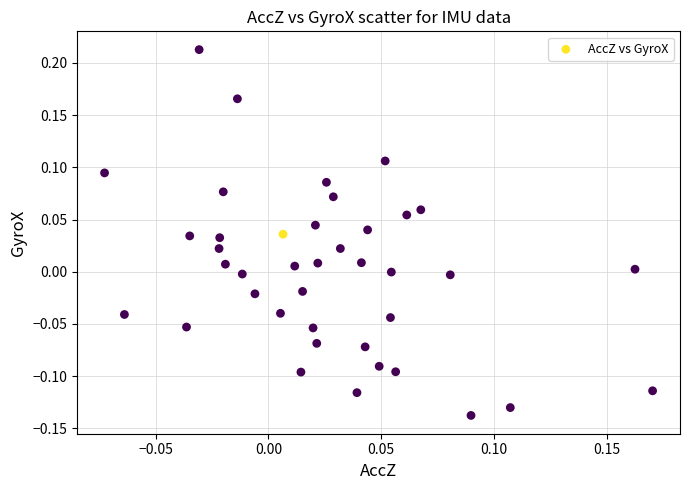

What is the range of Y values (max minus min)?

0.4